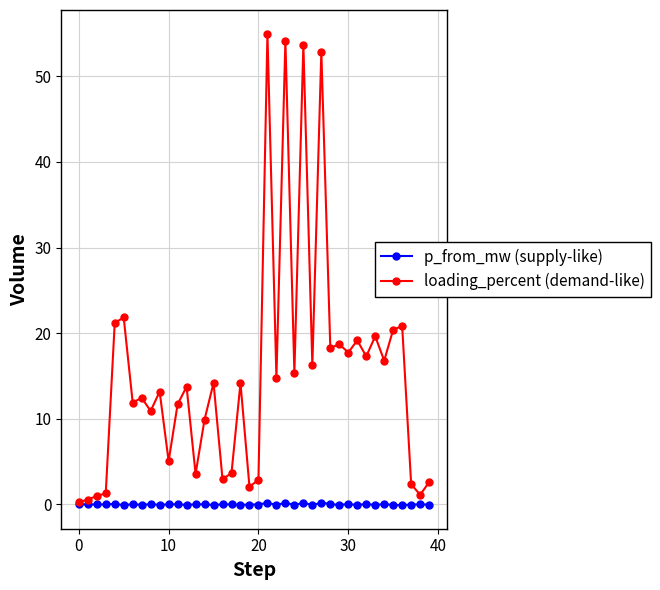

At how many categories does at least one series exceed 35?

4